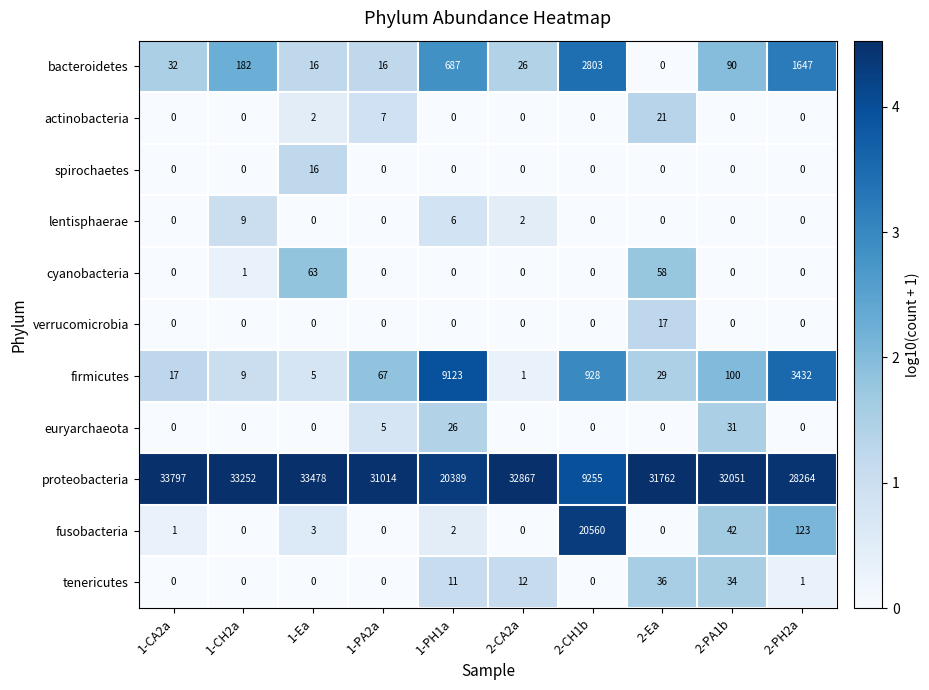

What is the greatest value displayed?

33797